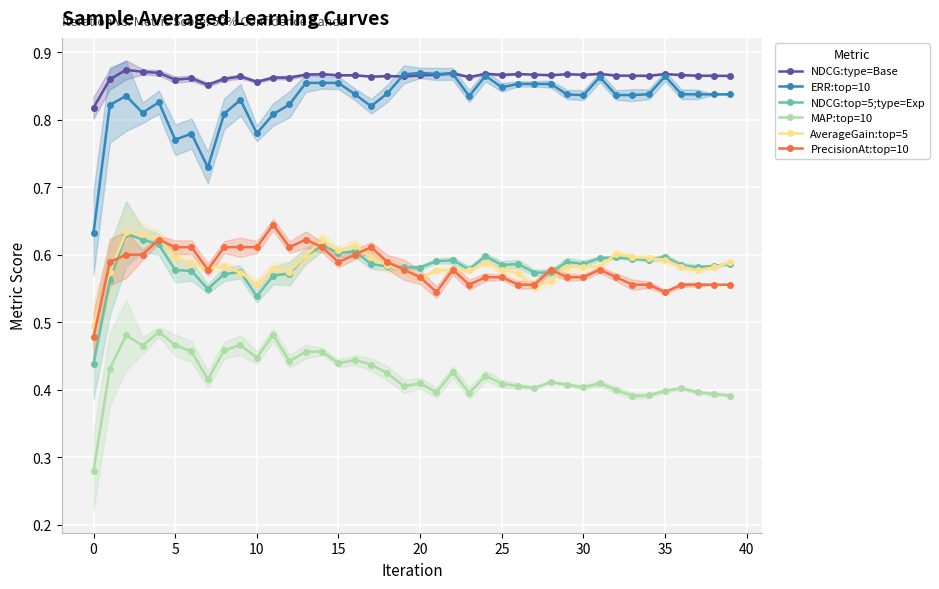

Which series has the largest total across all categories?

NDCG:type=Base